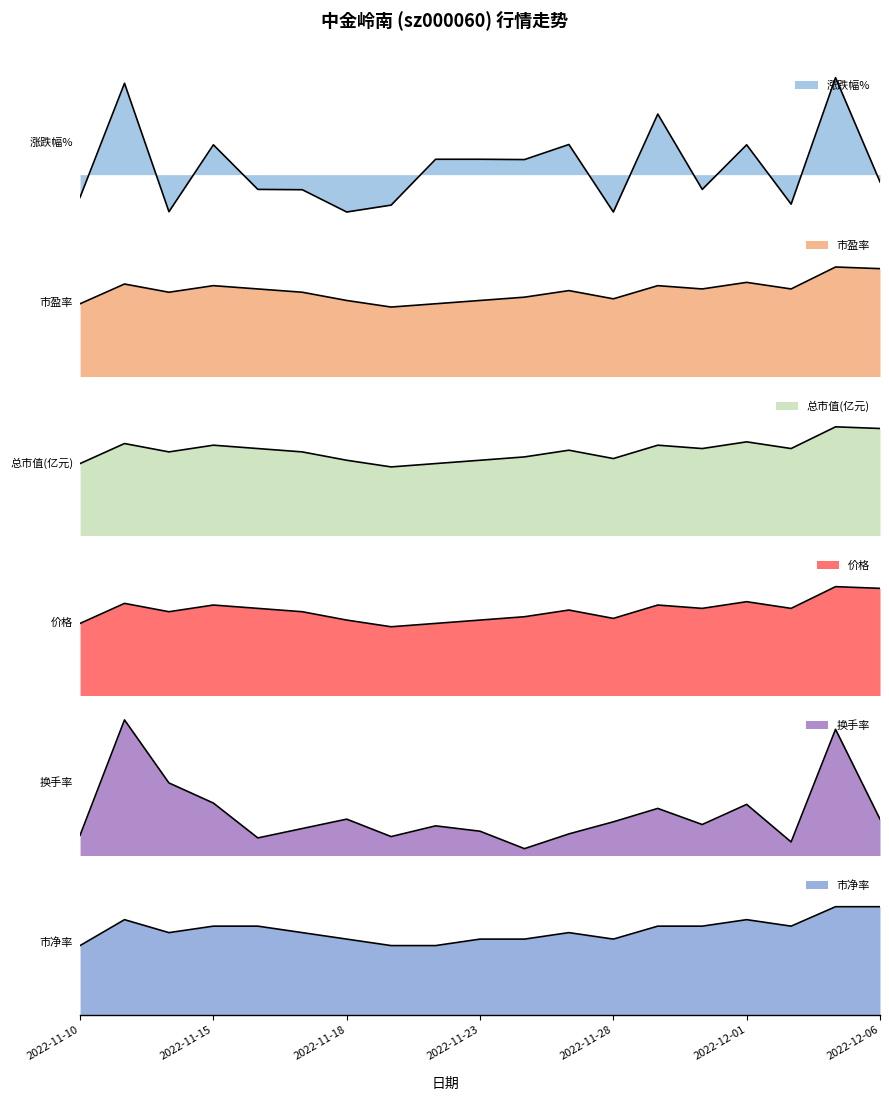

At which category does 市盈率 reach its first local valley?

2022-11-14